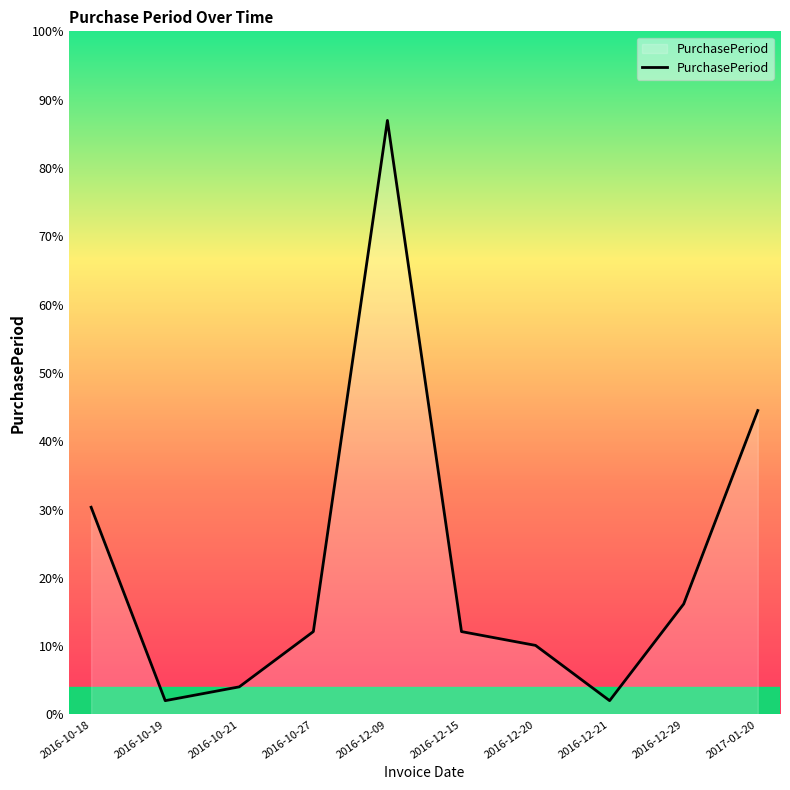

At which label does the data first exceed 6?

2016-10-18